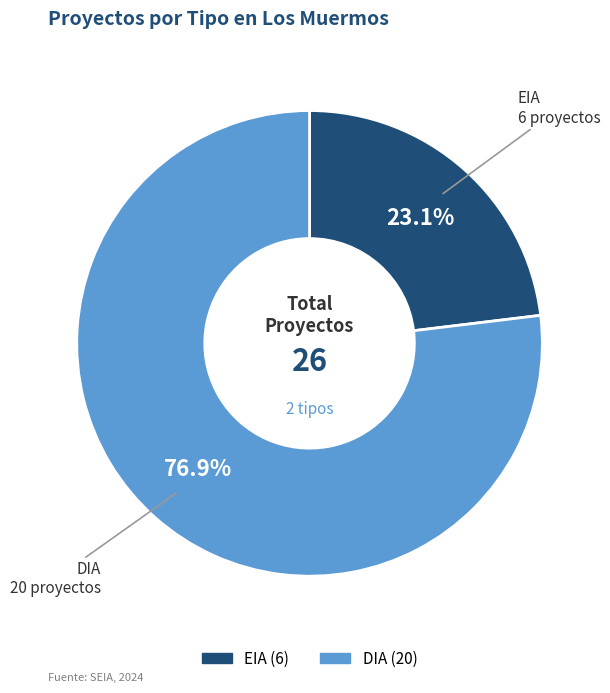

Rank the categories by value from highest to lowest.

DIA, EIA